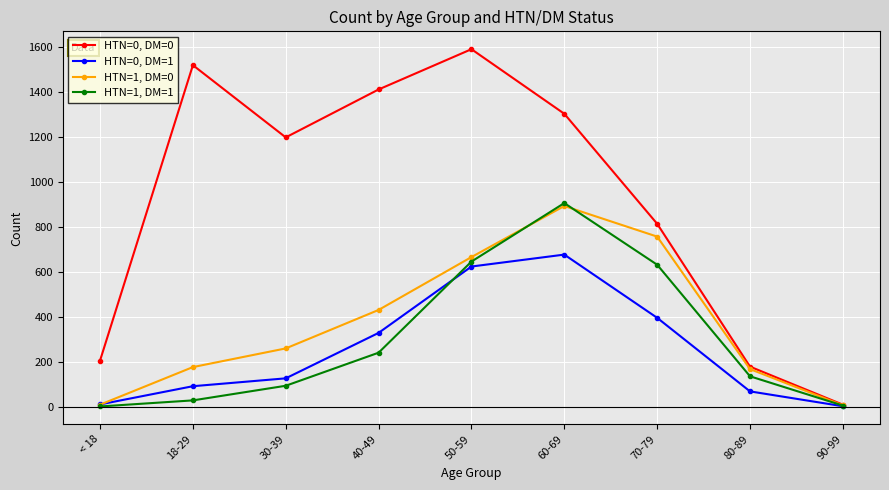

Is the value of HTN=1, DM=1 at 30-39 greater than the value of HTN=0, DM=0 at 18-29?

No